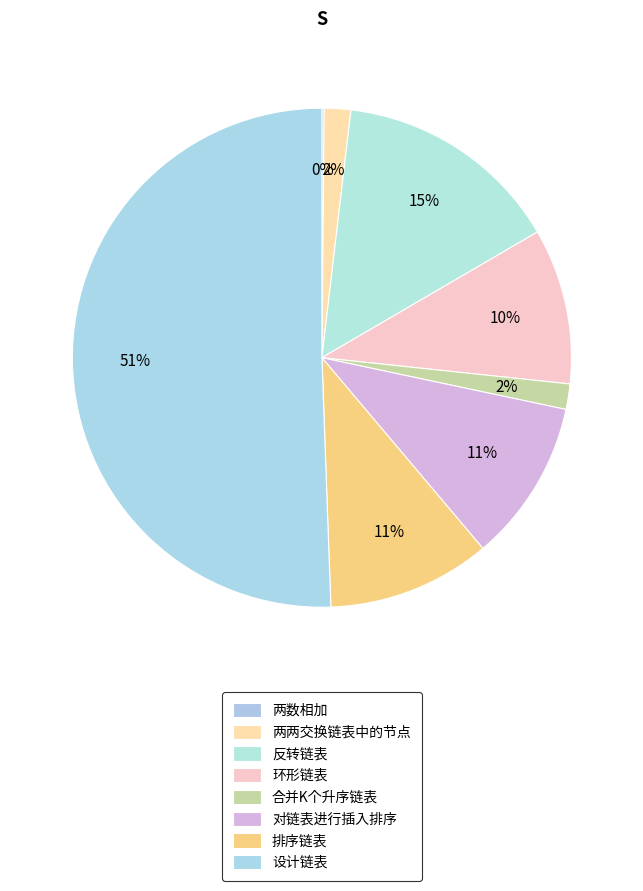

To the nearest percent, what portion does 两两交换链表中的节点 represent?

2%